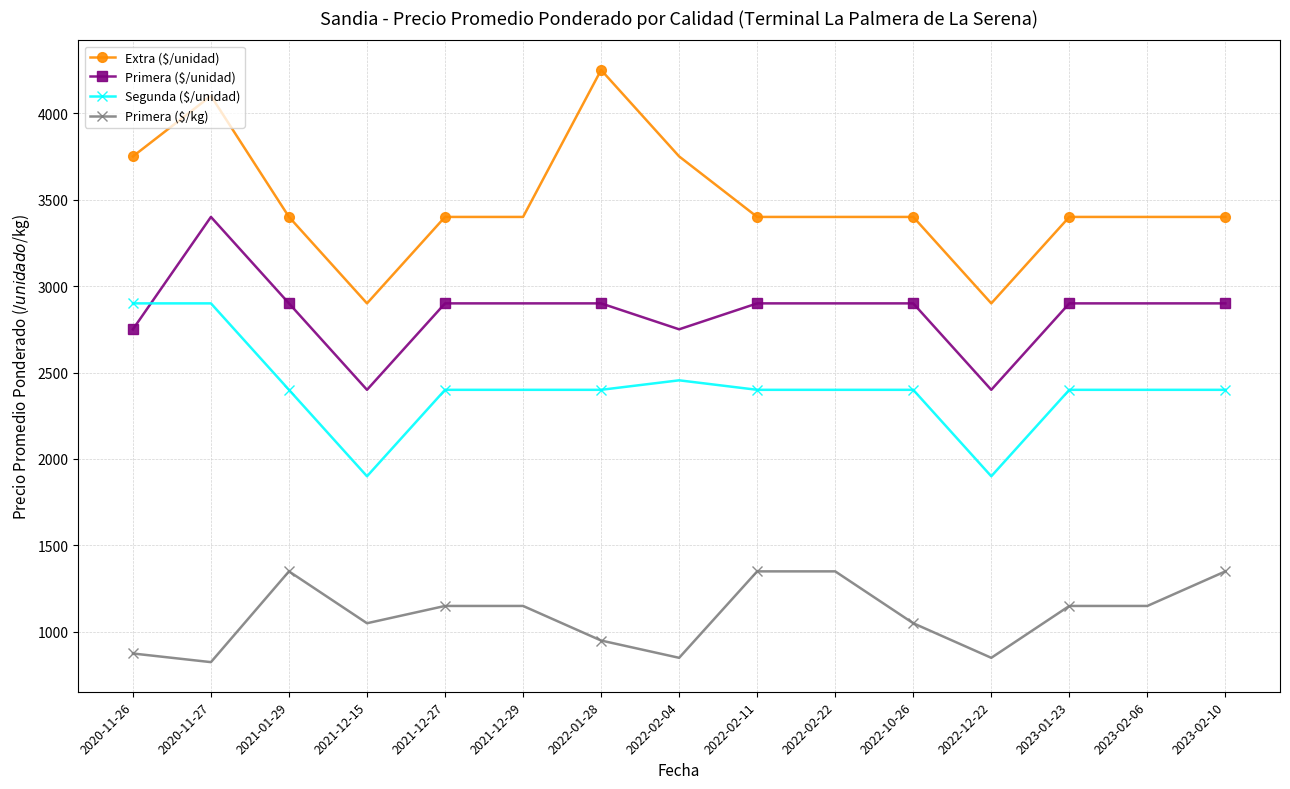

Is the value of Extra ($/unidad) at 2021-01-29 greater than the value of Segunda ($/unidad) at 2021-12-27?

Yes